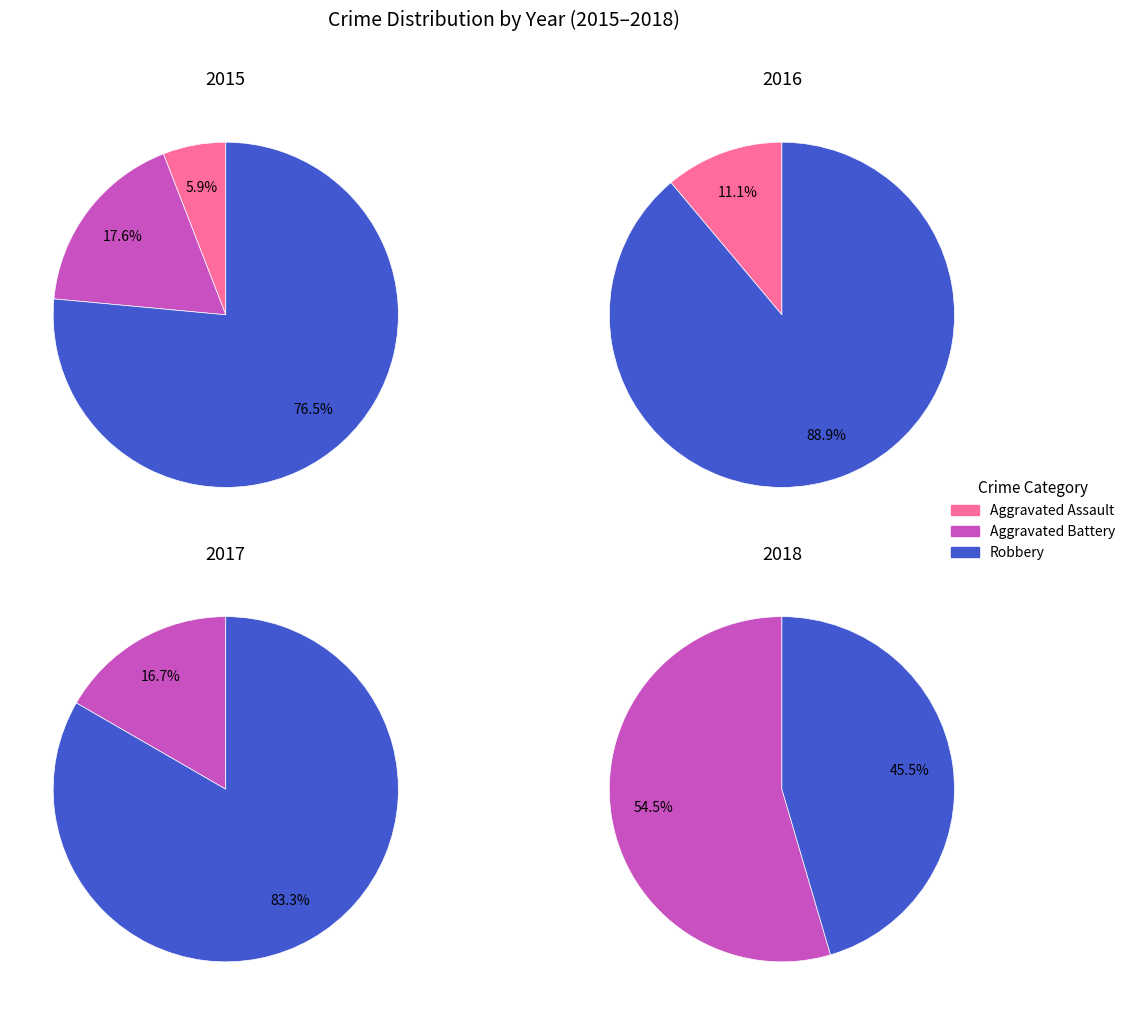

Does 2019 account for over 50% of the chart?

No